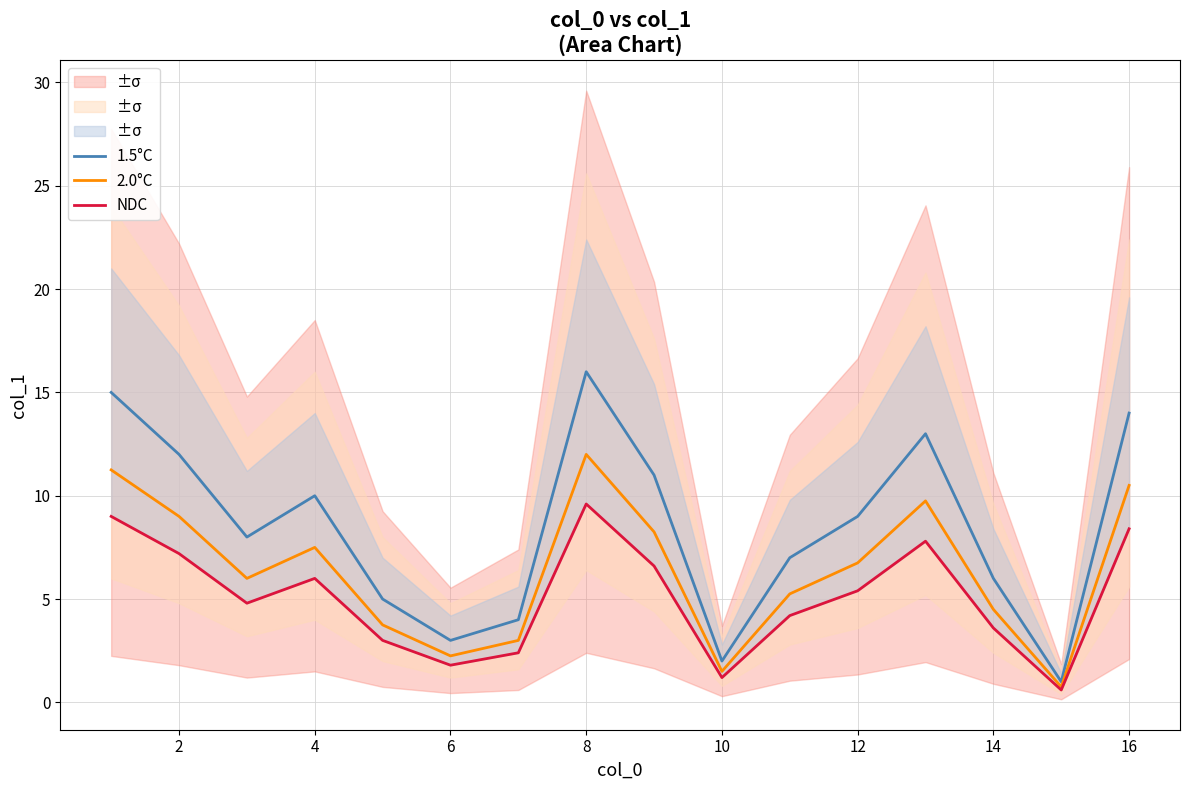

Is it true that 1.5°C equals 3.3 at 16?

False